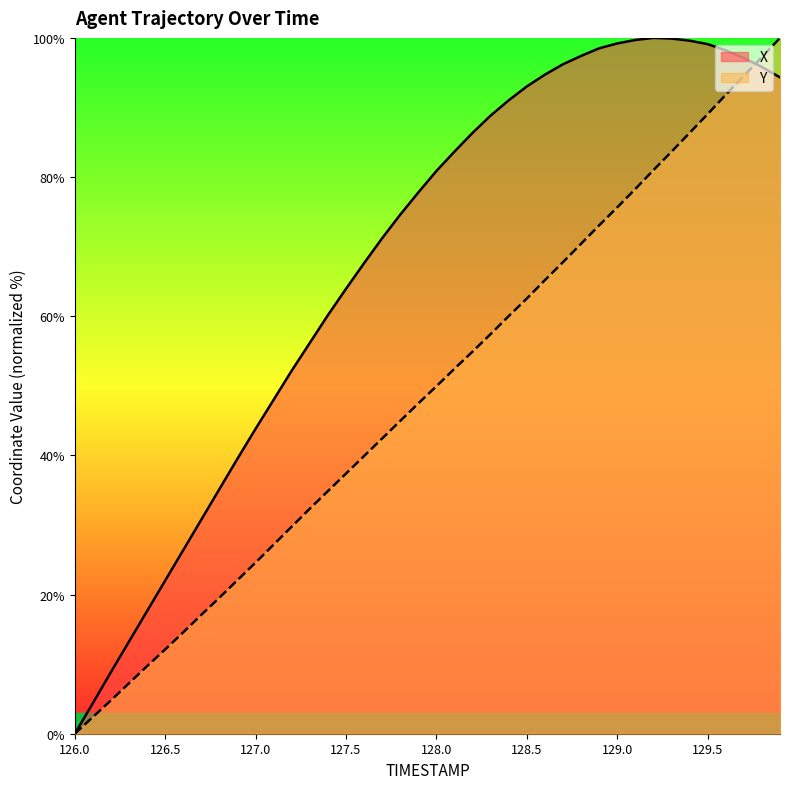

What is the maximum value shown in the chart?

100.0